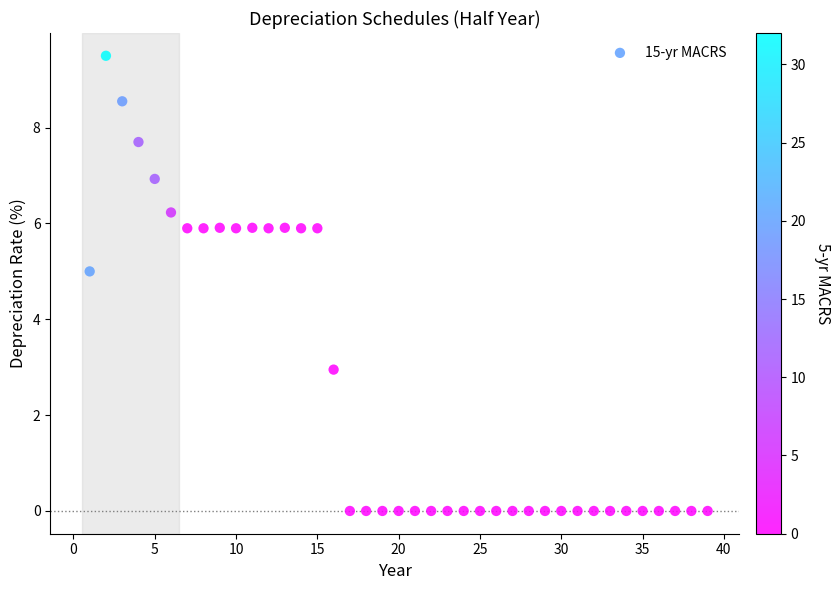

What is the range of X values (max minus min)?

38.0